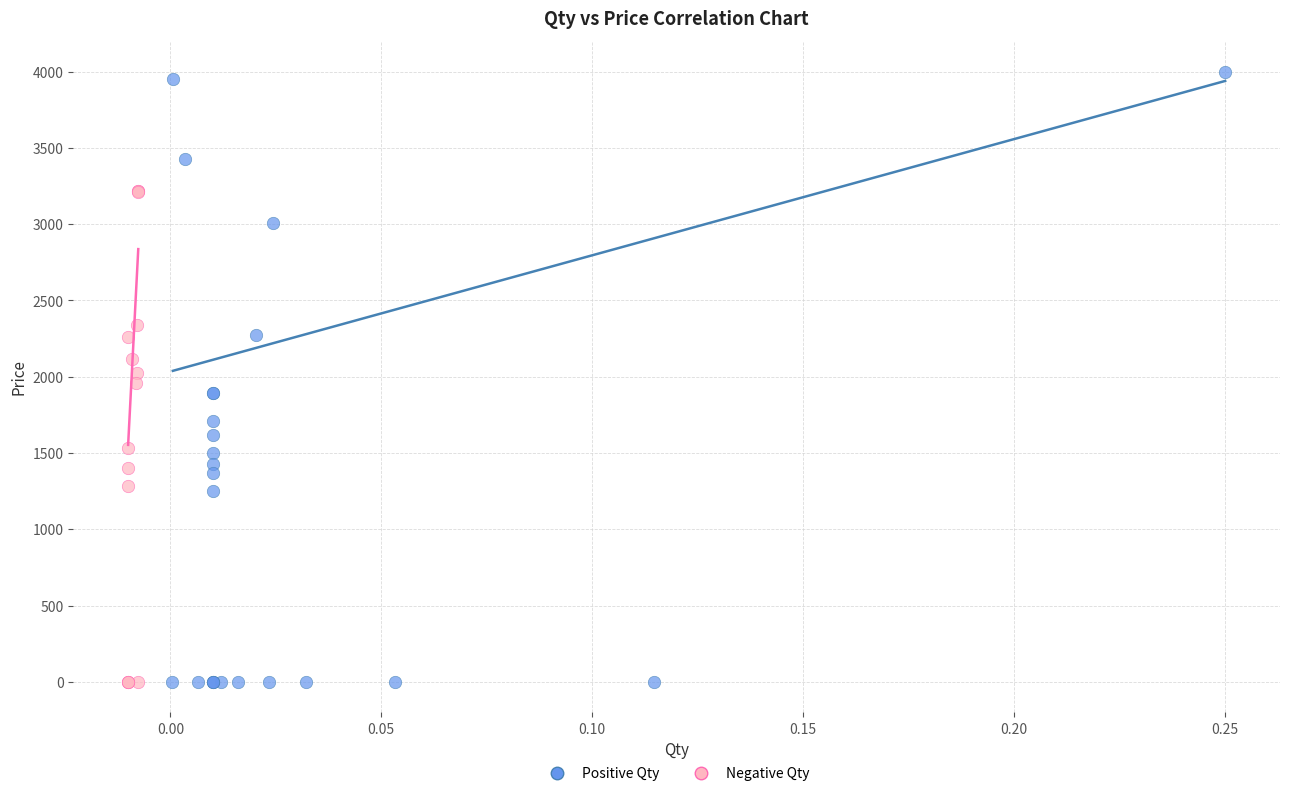

Which series contains the highest Y value?

Positive Qty